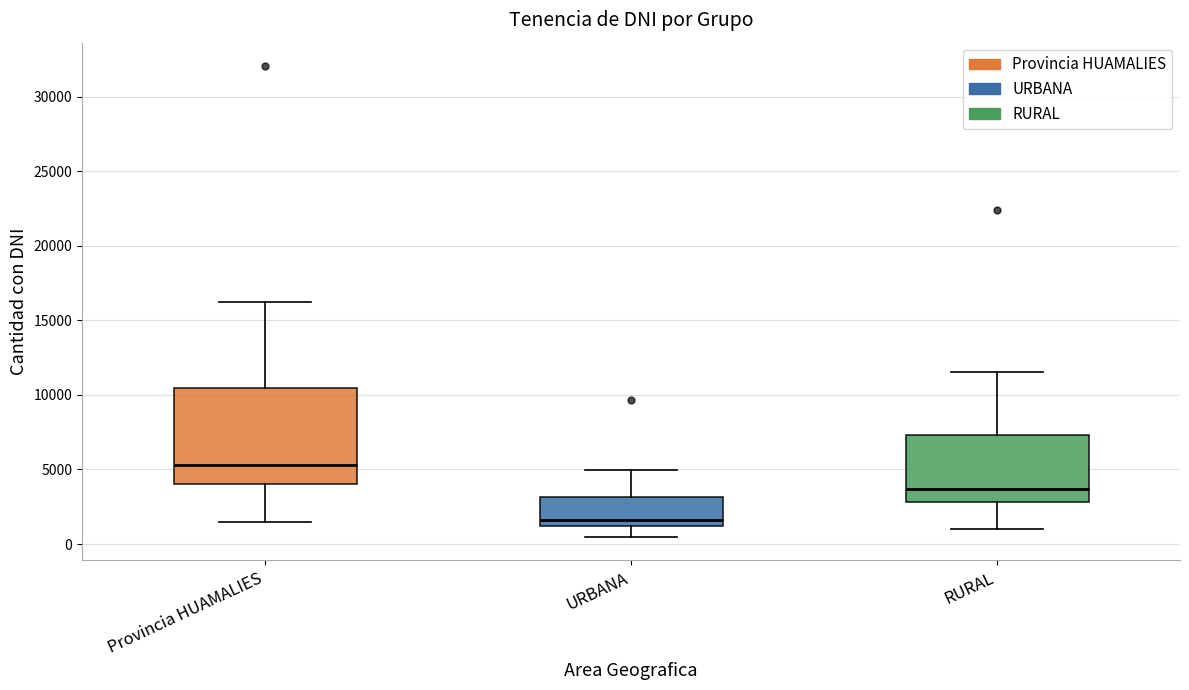

Which box's median line is the highest?

Provincia HUAMALIES